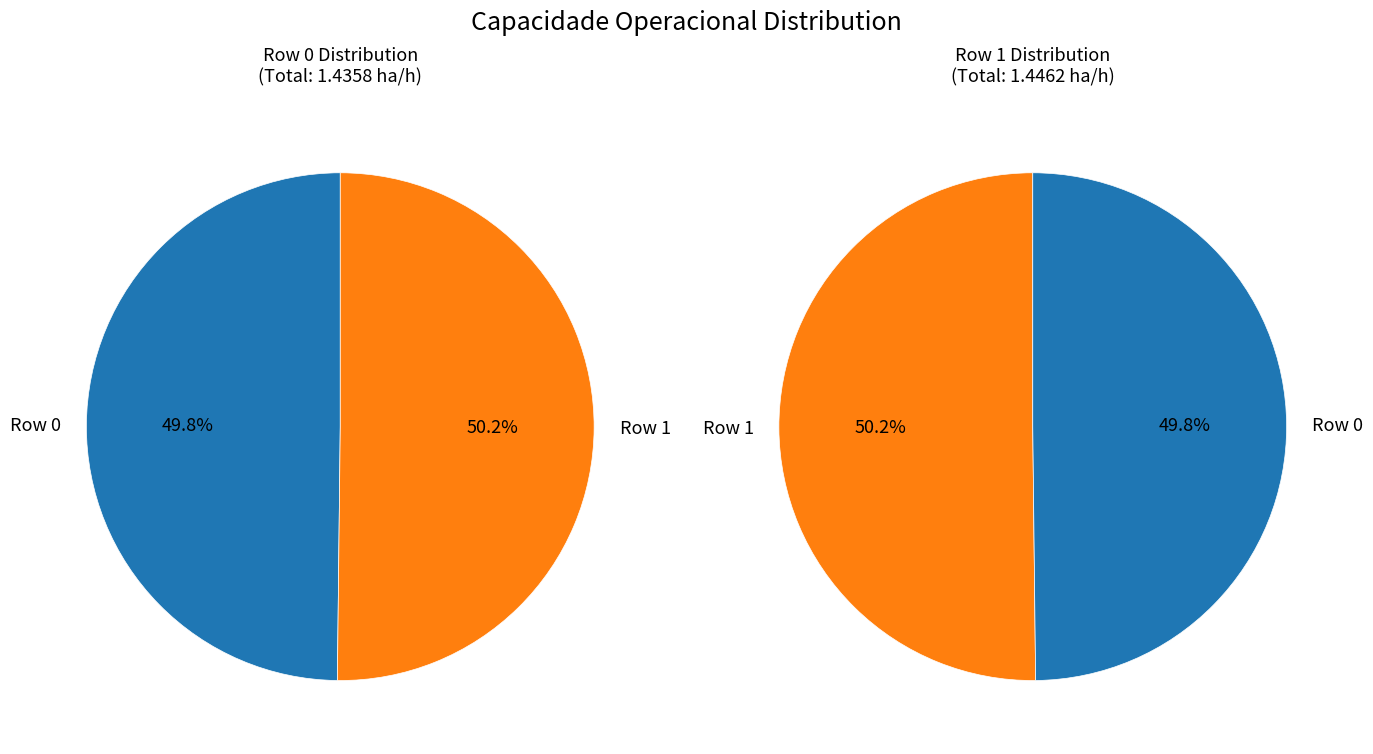

Does any single category account for the majority?

Yes